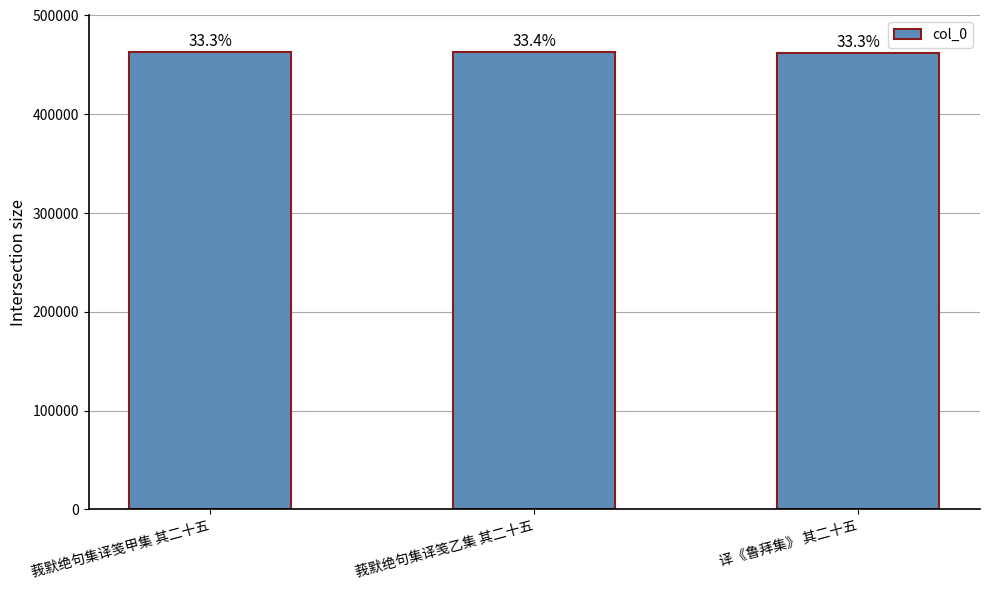

How many bars are there in total?

3